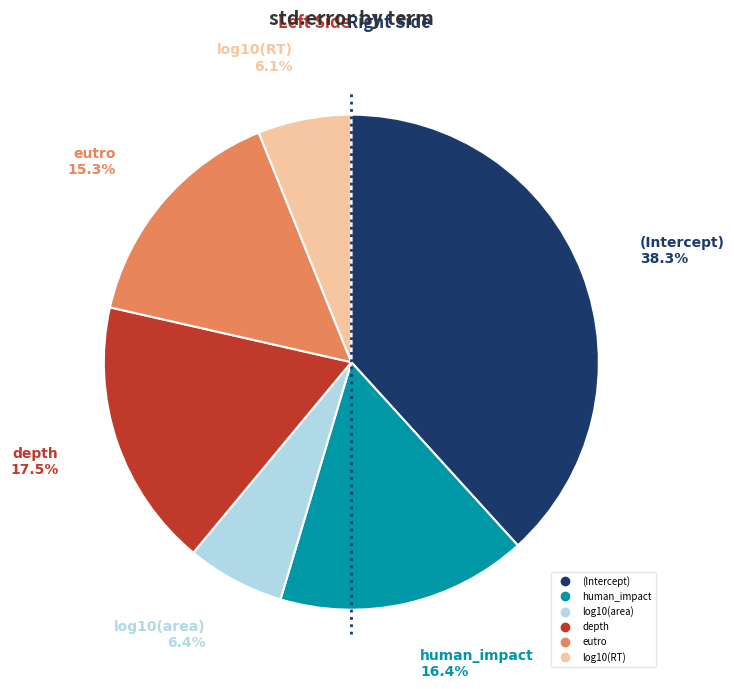

Does log10(area) account for over 50% of the chart?

No